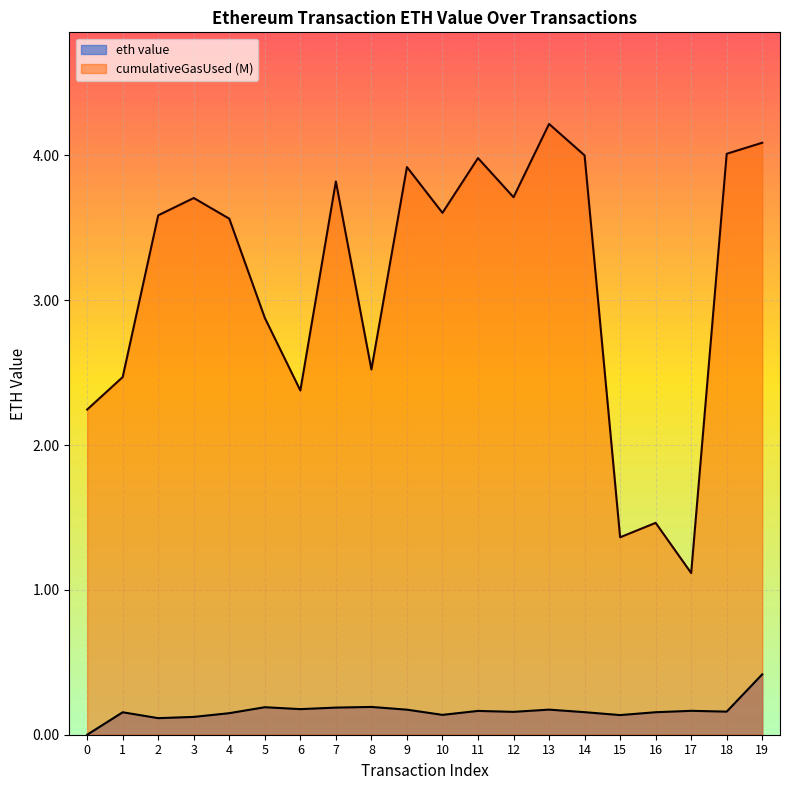

The chart shows a value of 0.2 at 1. True or false?

True